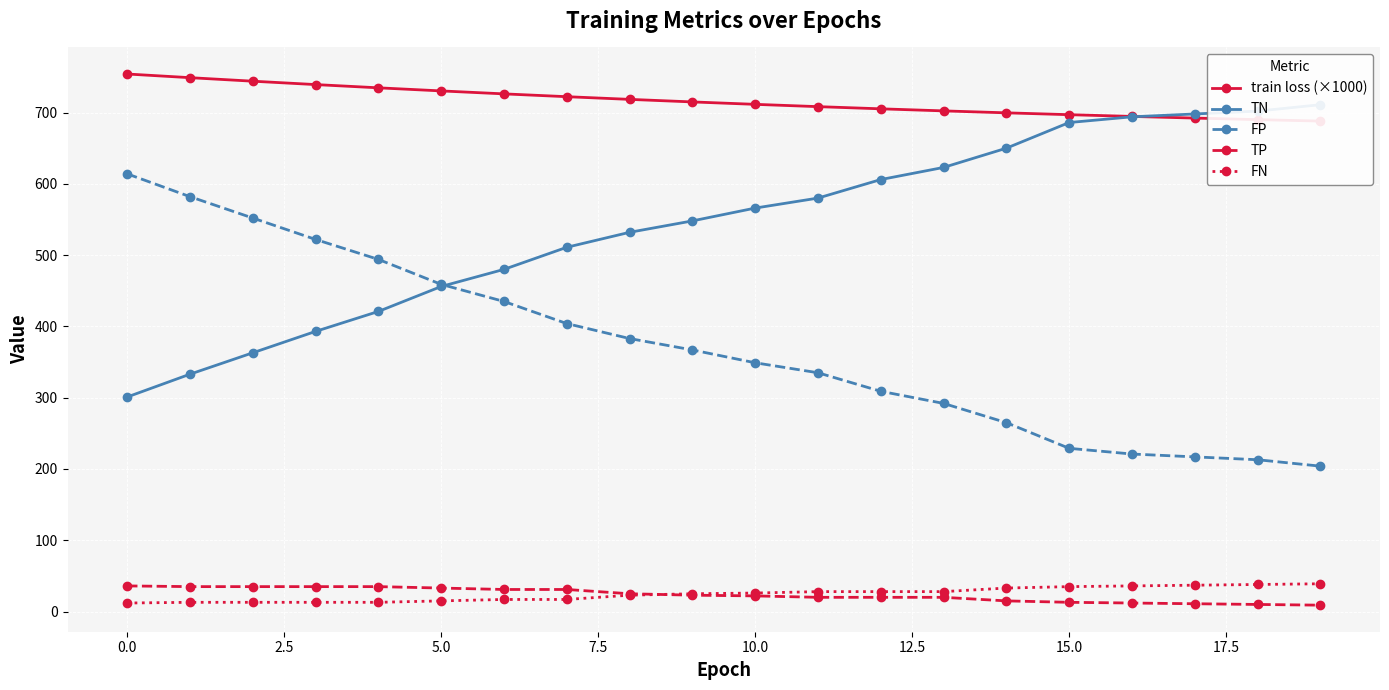

What is the highest value of the train loss (×1000) series?

754.1